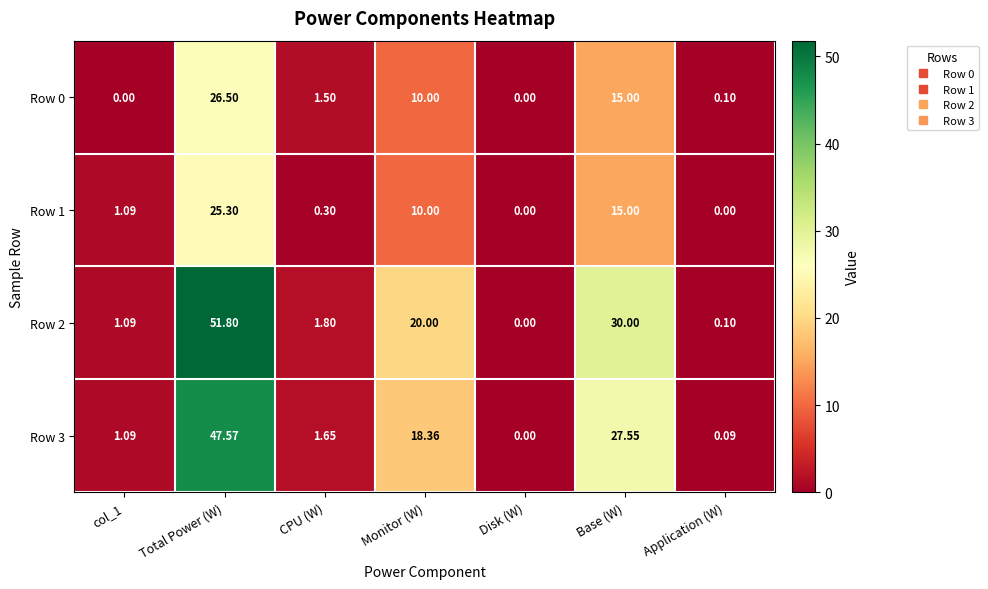

Is the value of Row 1 at CPU (W) greater than the value of Row 3 at Disk (W)?

Yes